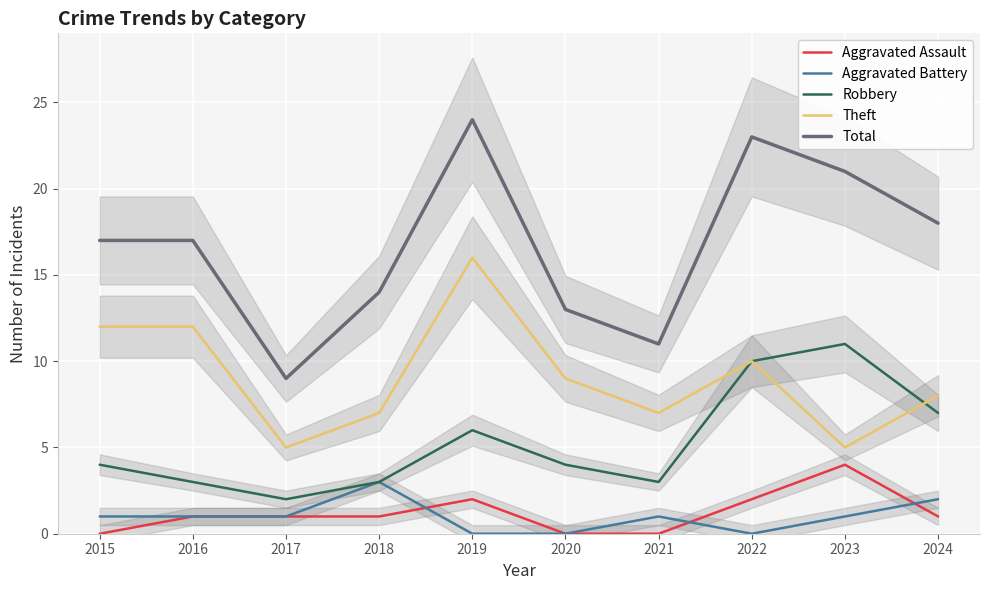

At which label does Total reach its peak?

2019